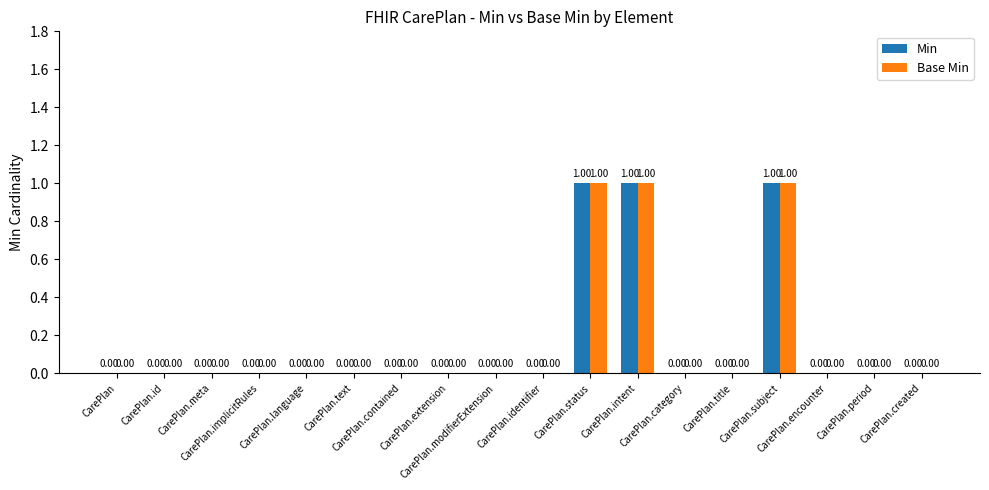

The value of Min at CarePlan.category is 0. True or false?

True